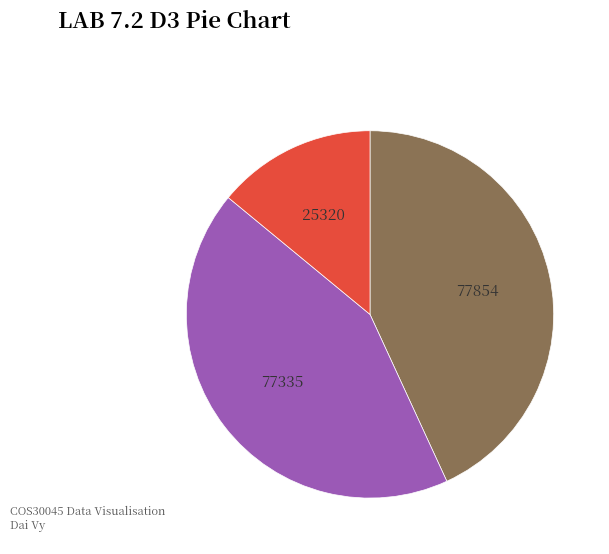

Does any single category account for the majority?

No